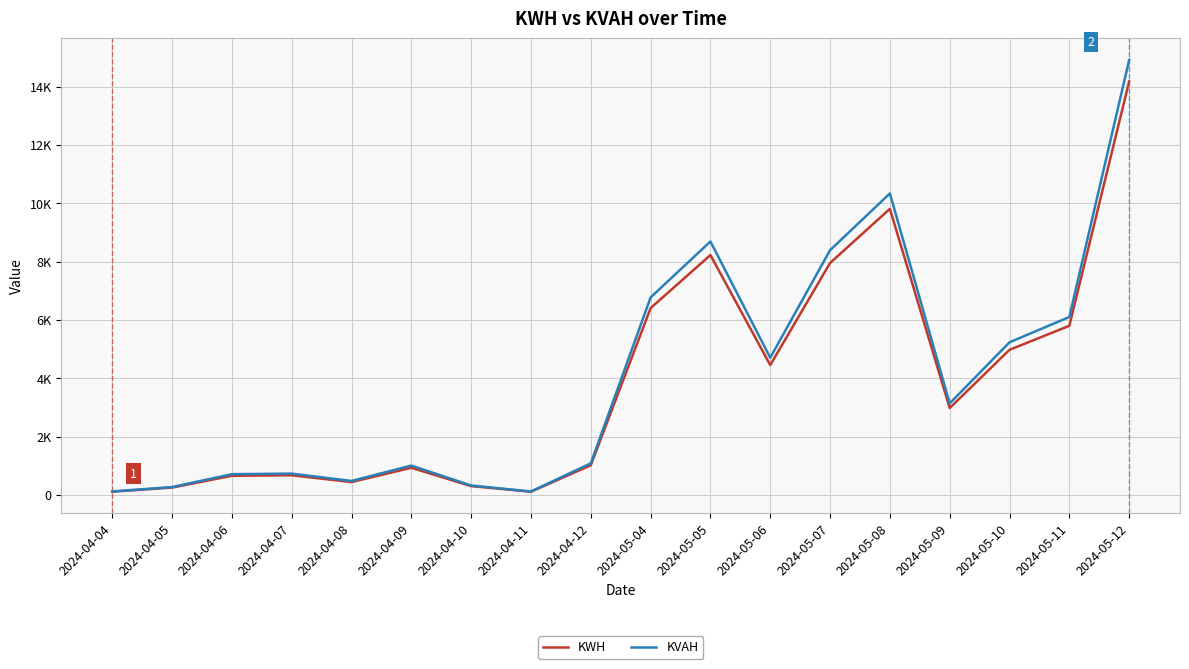

Is this an area chart (filled region under the line)?

No